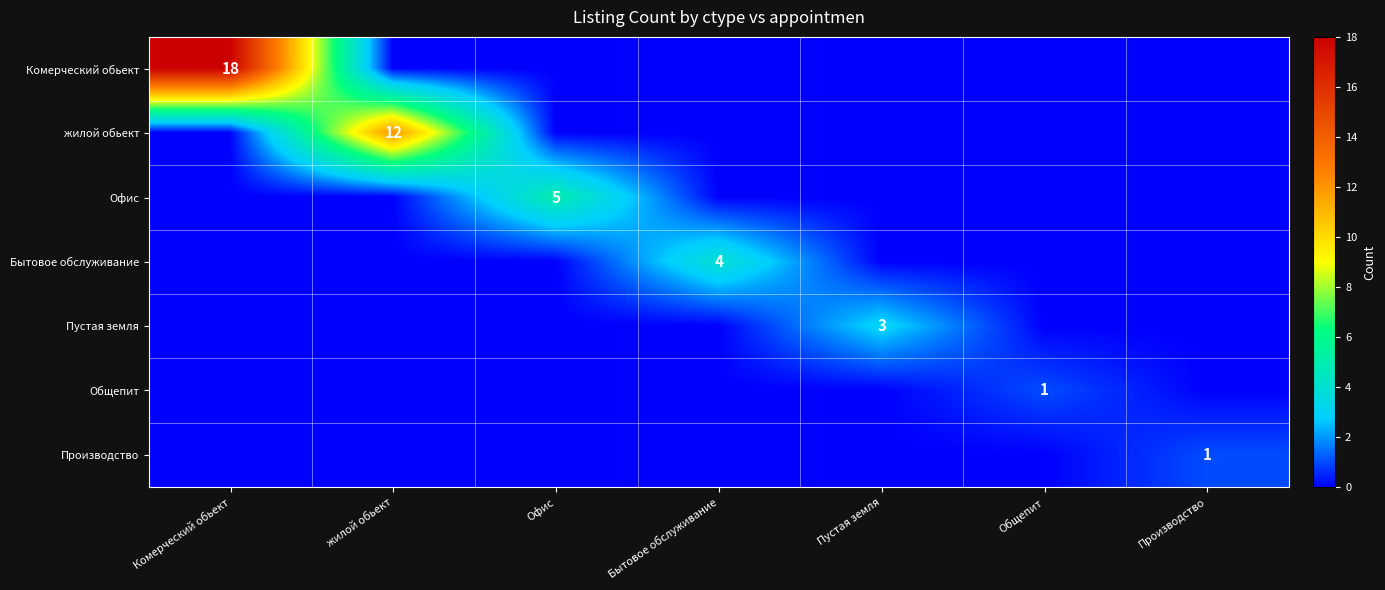

Is it true that Общепит equals 2 at Общепит?

False